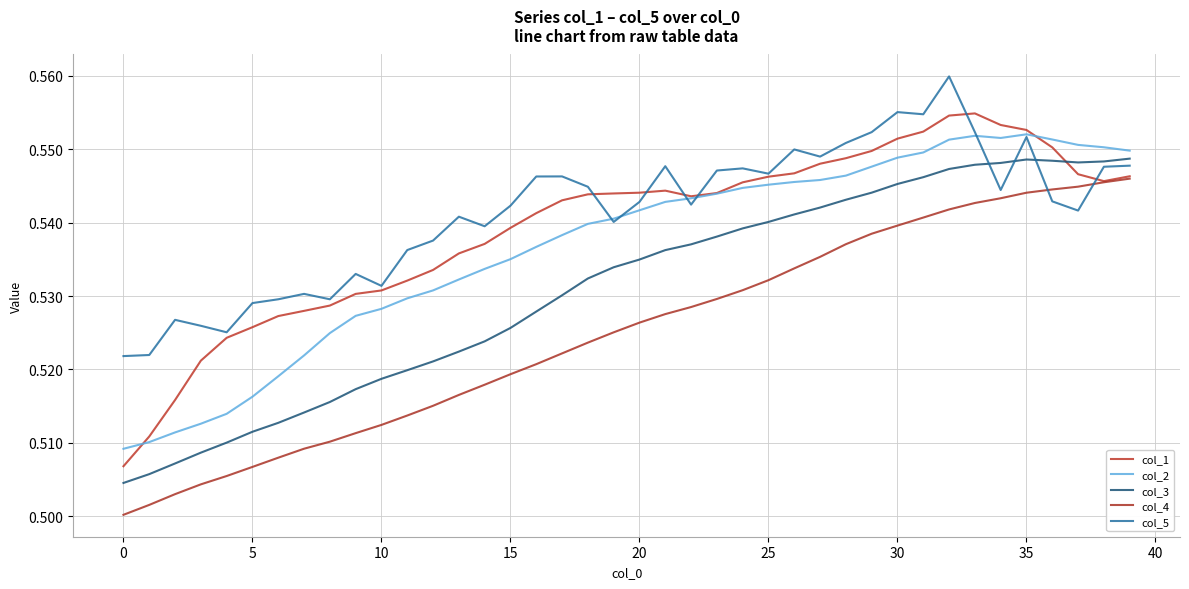

At which label is col_4 closest to 0?

0